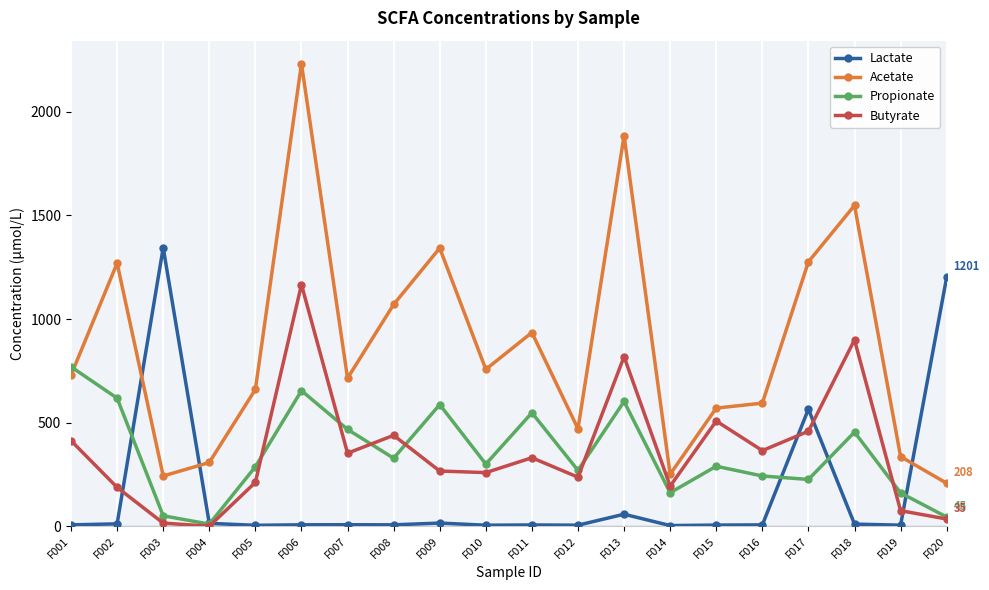

At which label does Acetate reach its peak?

F006